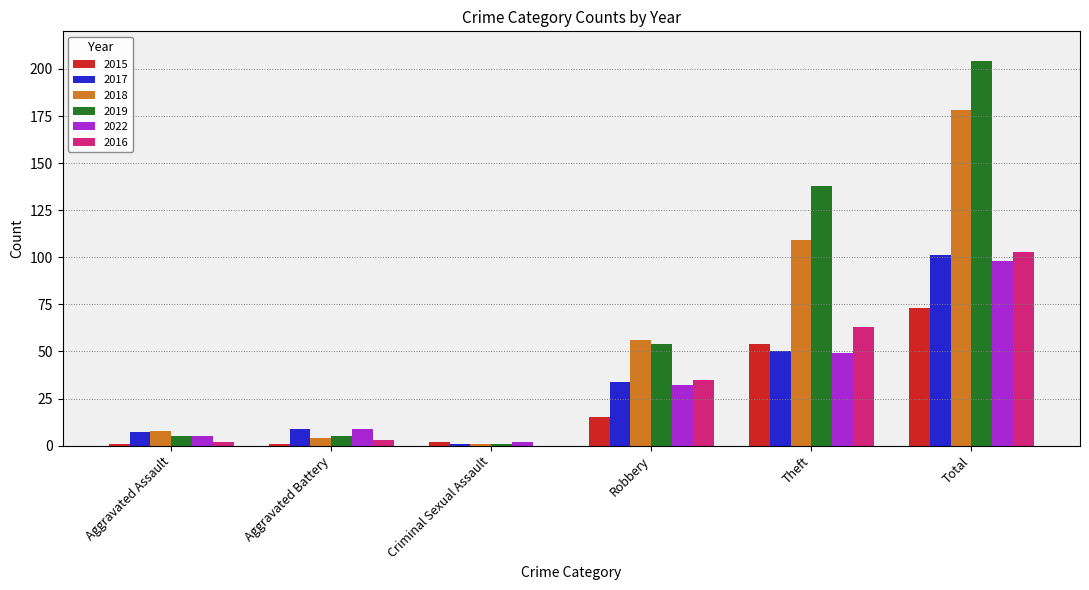

What is the total value across all series at Aggravated Battery?

31